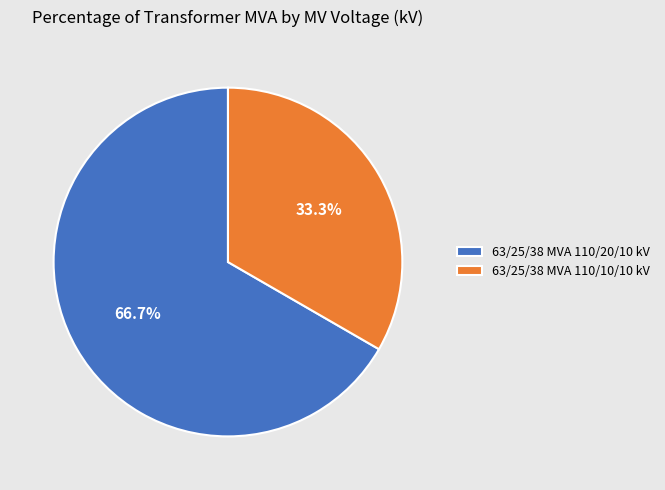

Rank the categories by value from highest to lowest.

63/25/38 MVA 110/20/10 kV, 63/25/38 MVA 110/10/10 kV